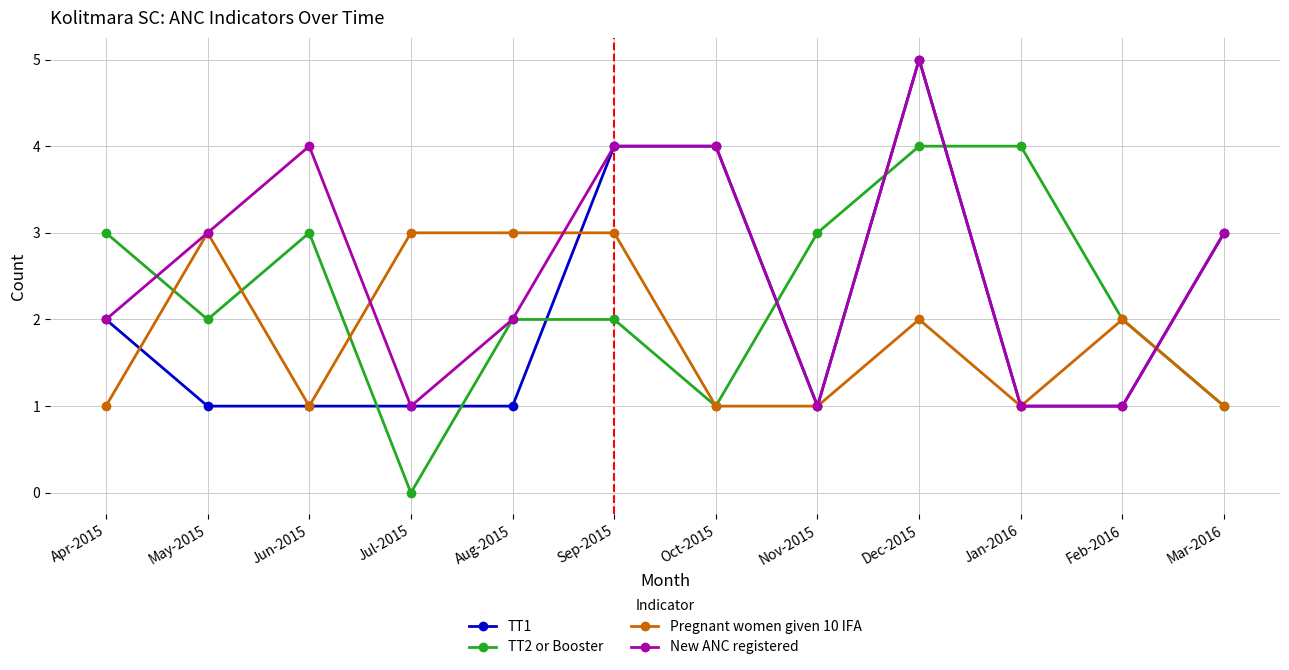

Which series has the largest total across all categories?

New ANC registered